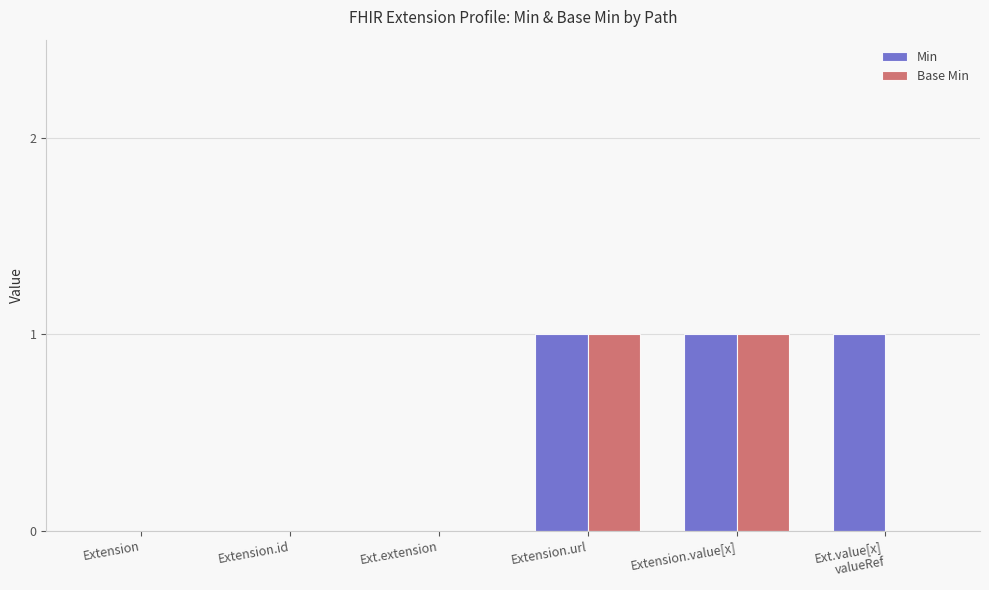

How many Base Min values are between 0 and 1?

6